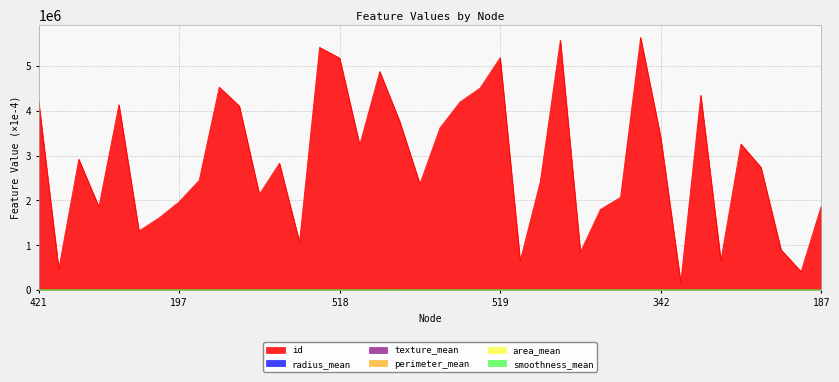

How many series are shown in this chart?

6